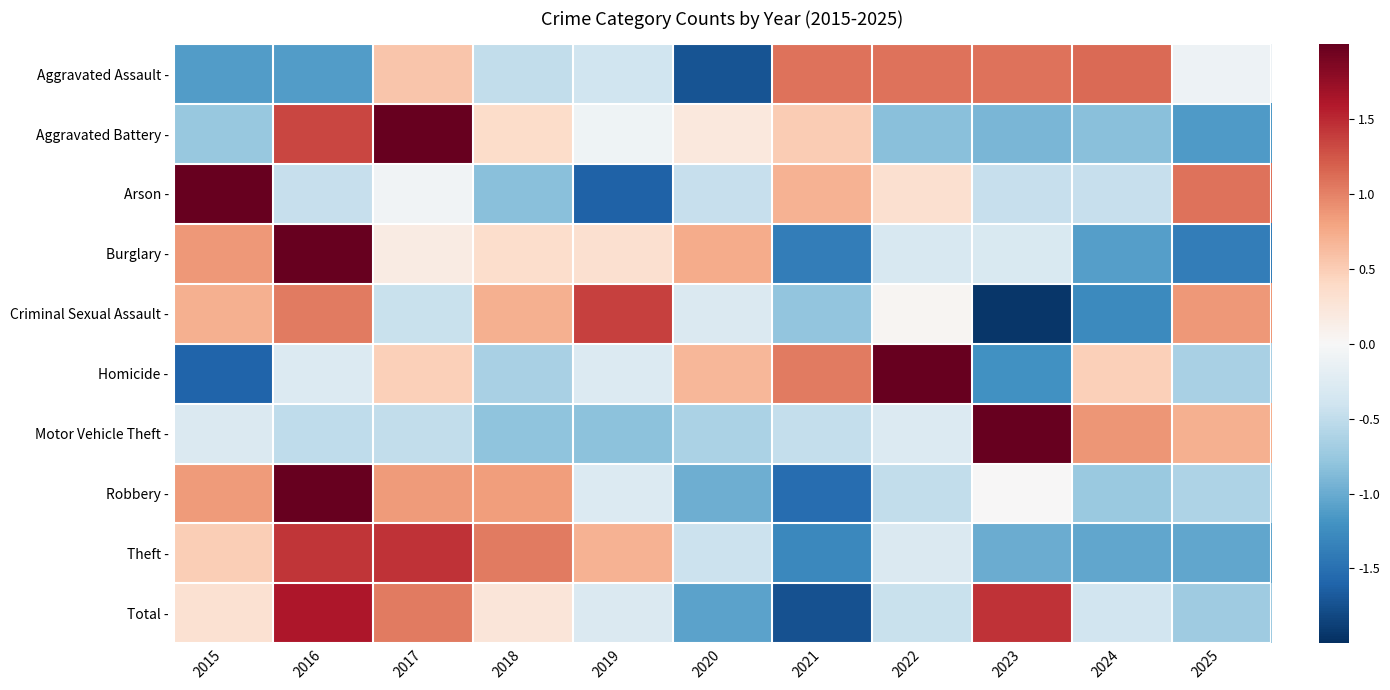

Between 2023 and 2017, which is larger?

2023